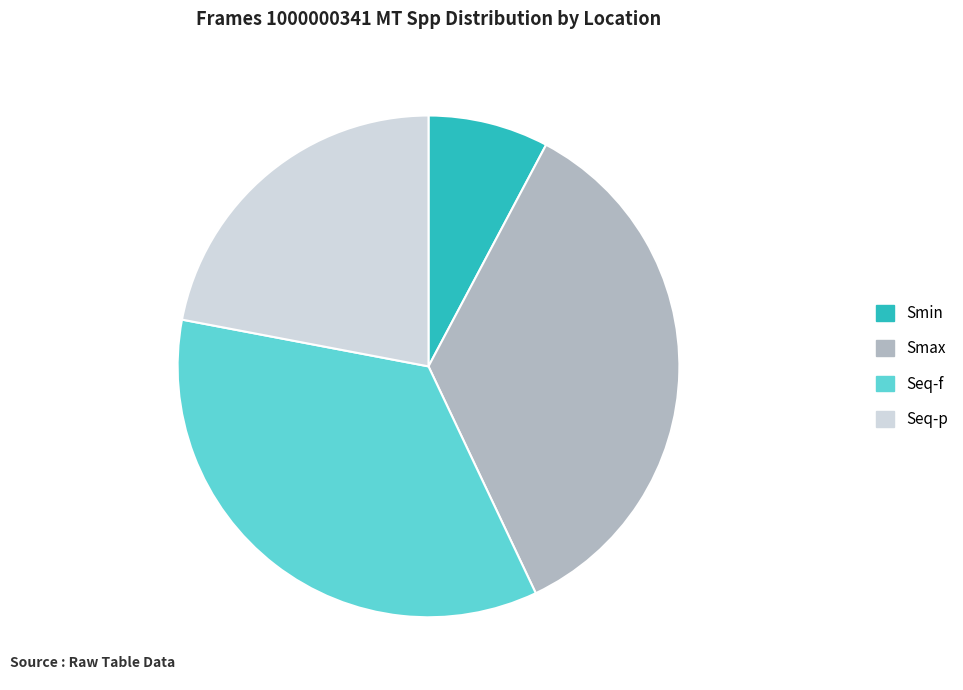

How many slices are in this pie chart?

4